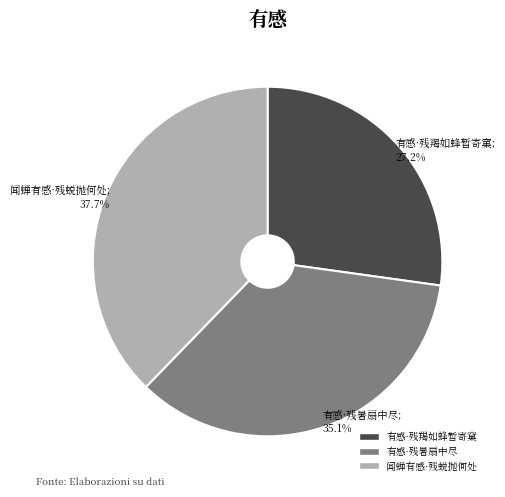

Is it true that 有感·残羯如蜂暂寄窠 is 27% of the pie?

True